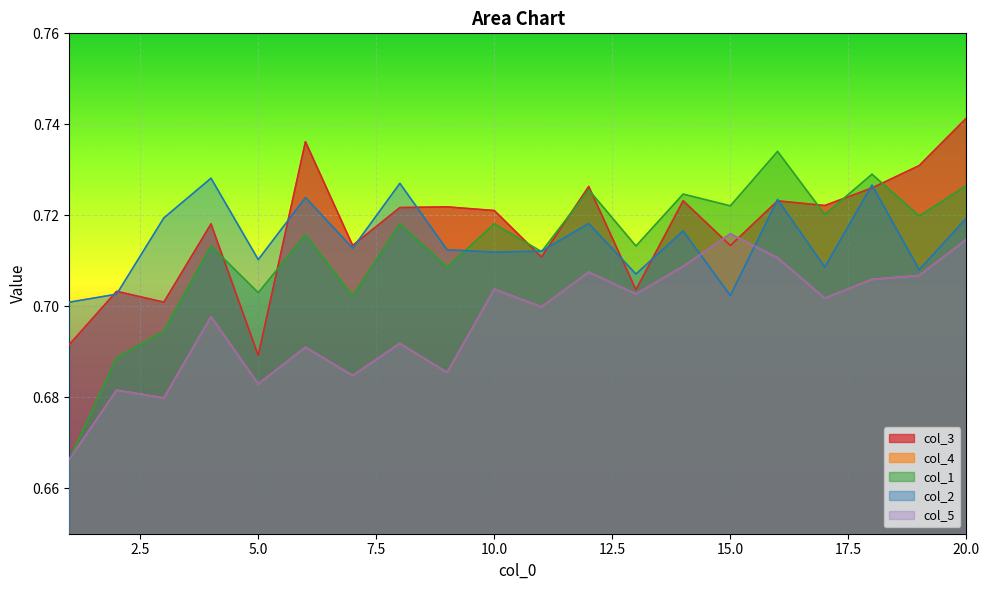

List the labels in order of col_5 value, largest first.

15, 20, 16, 14, 12, 19, 18, 10, 13, 17, 11, 4, 8, 6, 9, 7, 5, 2, 3, 1